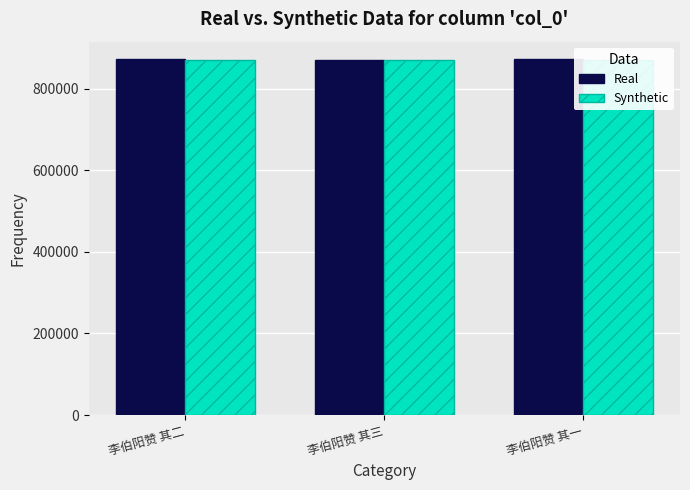

Where does the Synthetic series first go above 870639?

李伯阳赞 其二